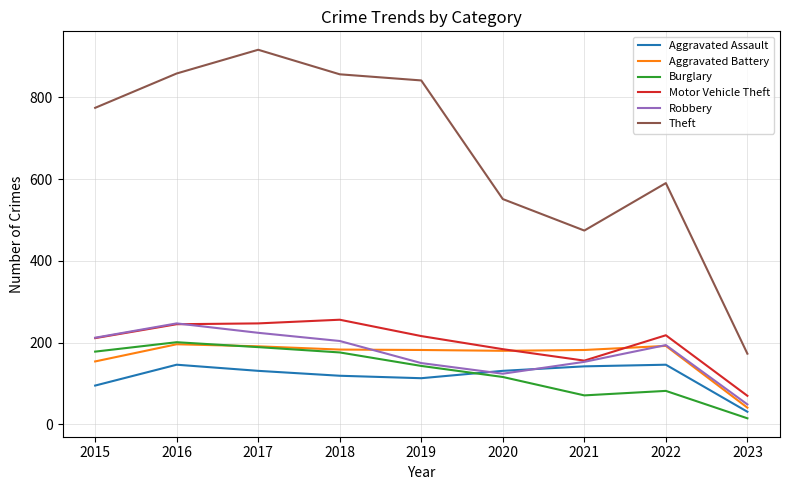

What value does the Aggravated Battery series have at 2022?

192